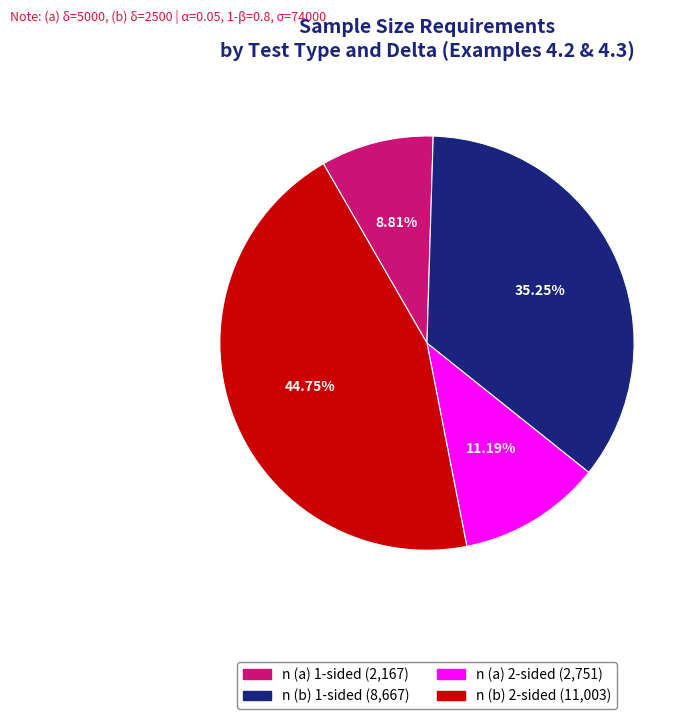

To the nearest percent, what is the difference between the n (a) 1-sided and n (b) 2-sided slice percentages?

36%